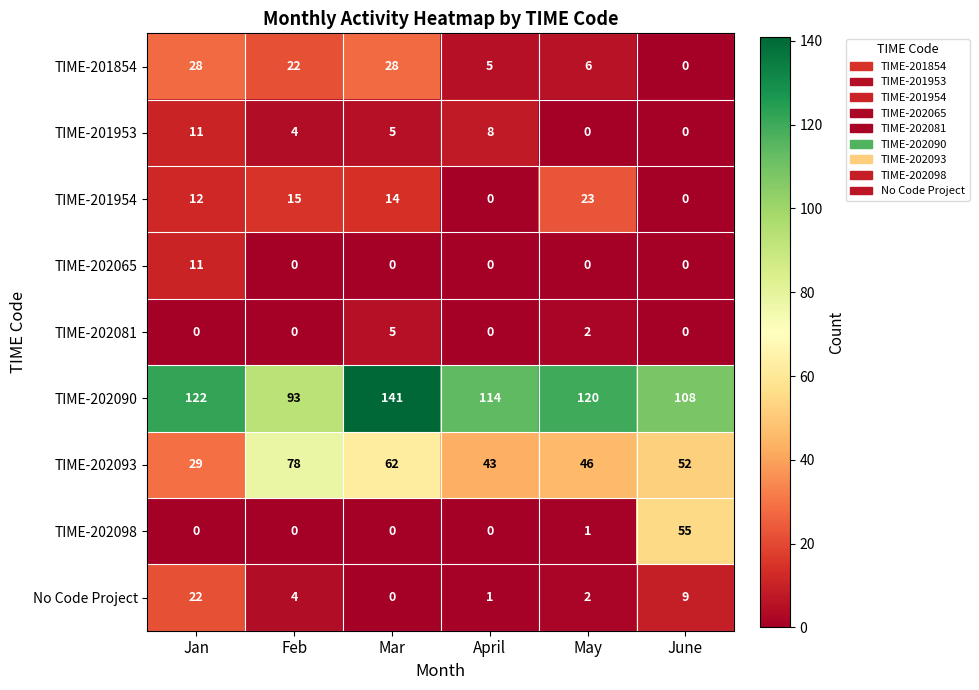

What is the sum of the TIME-202098 values at Feb and June?

55